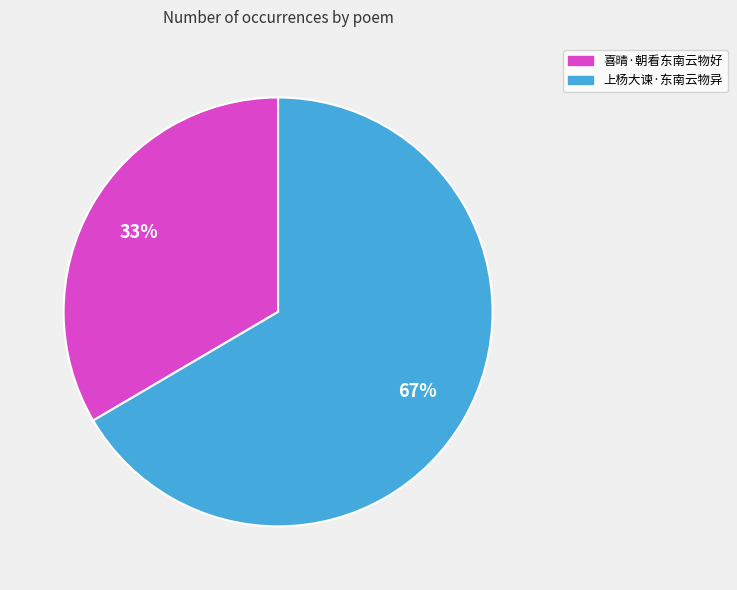

How many slices are in this pie chart?

2